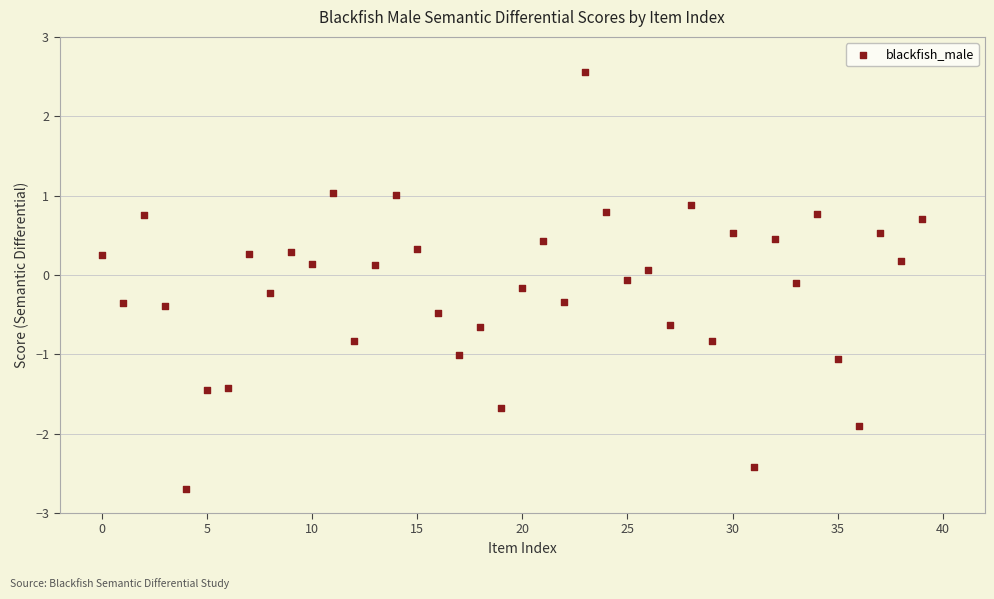

What is the range of Y values (max minus min)?

5.3